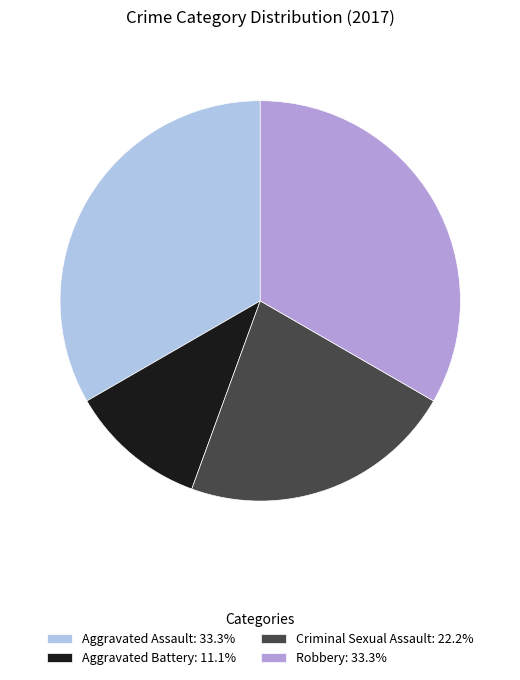

Does Aggravated Battery: 11.1% represent more than half of the total?

No